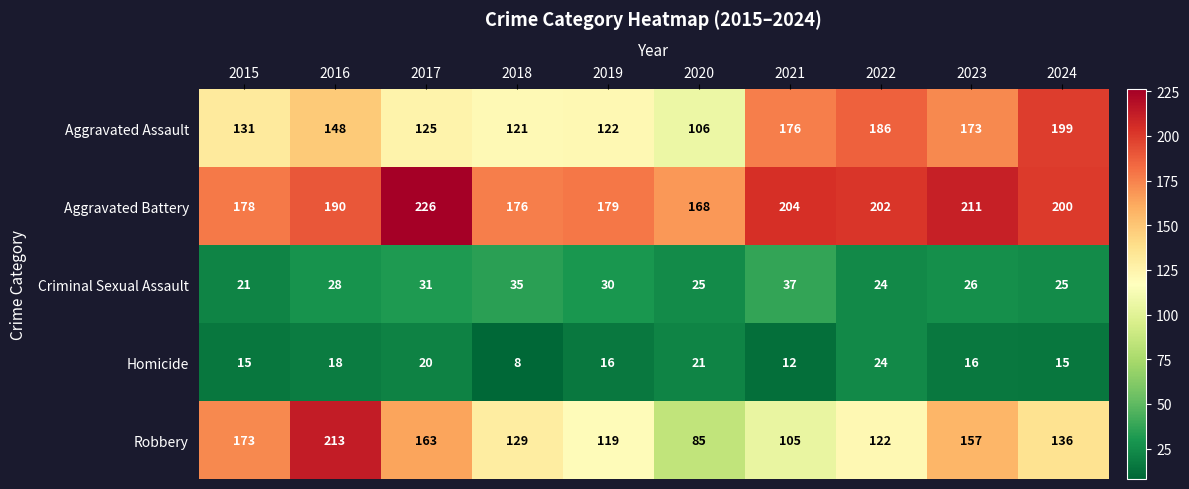

At which category is the sum across all series the highest?

2016